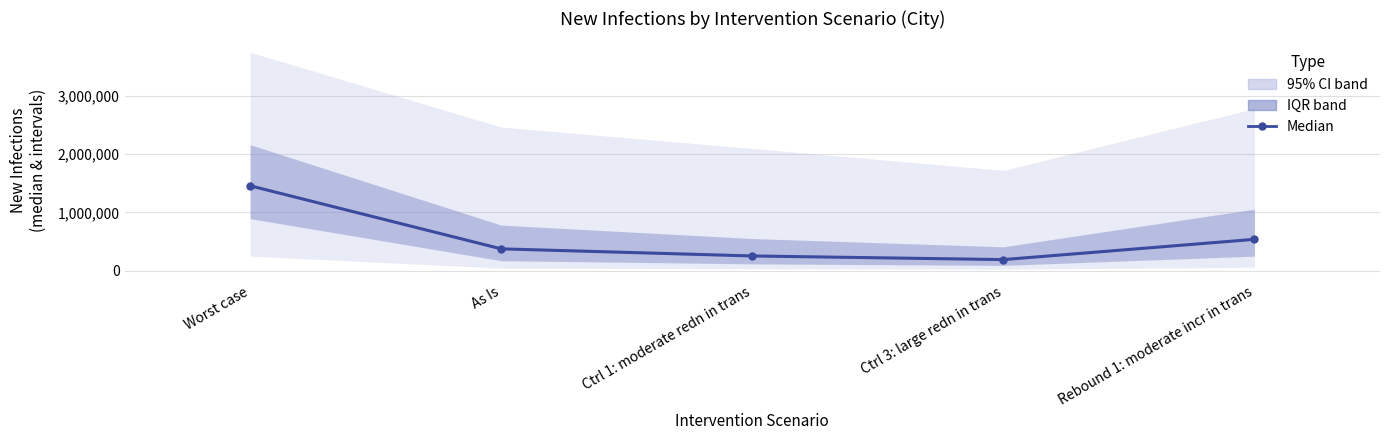

The chart shows a value of 2307485 at Worst case. True or false?

False